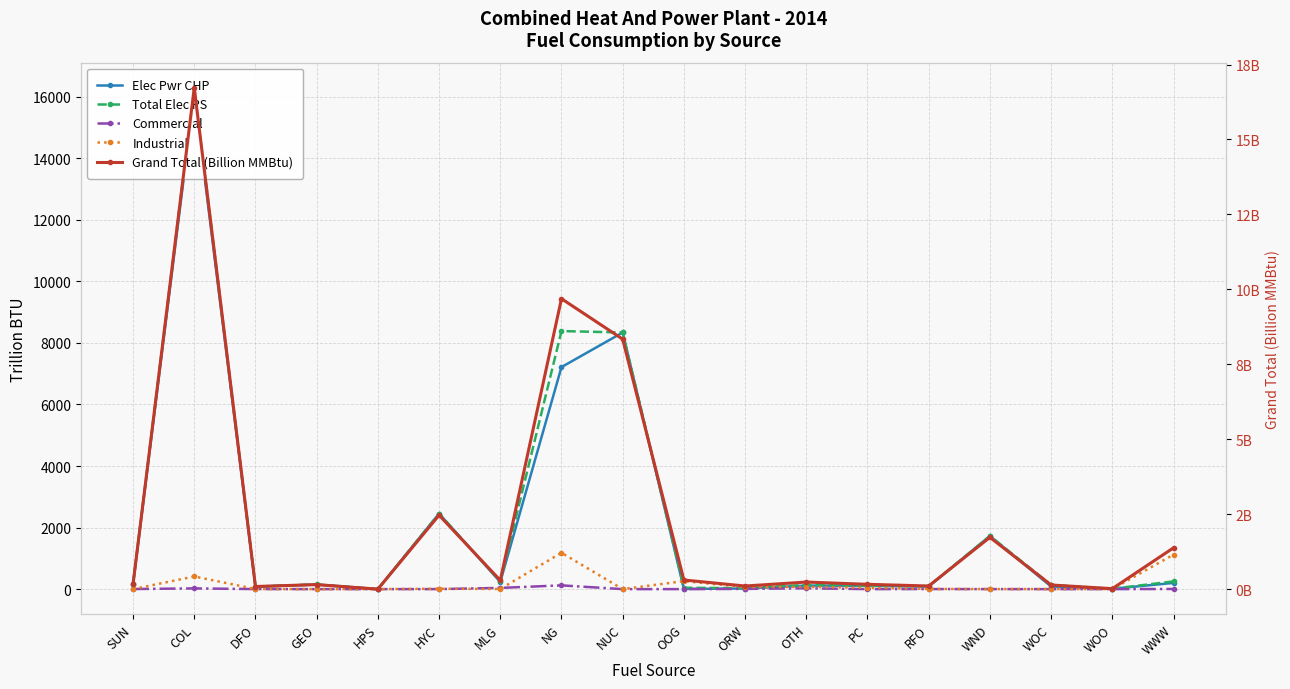

In Elec Pwr CHP, how many points are lower than both neighbors (excluding endpoints)?

6